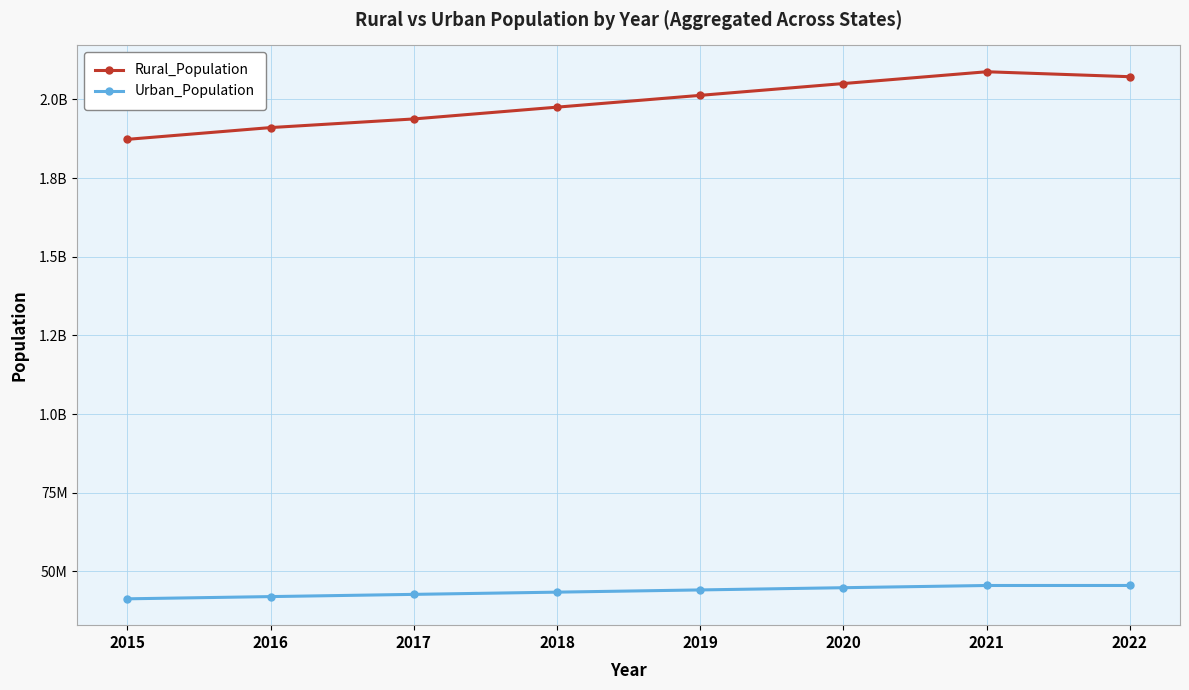

What is the value of the Urban_Population point at the 7th from the left?

45512393